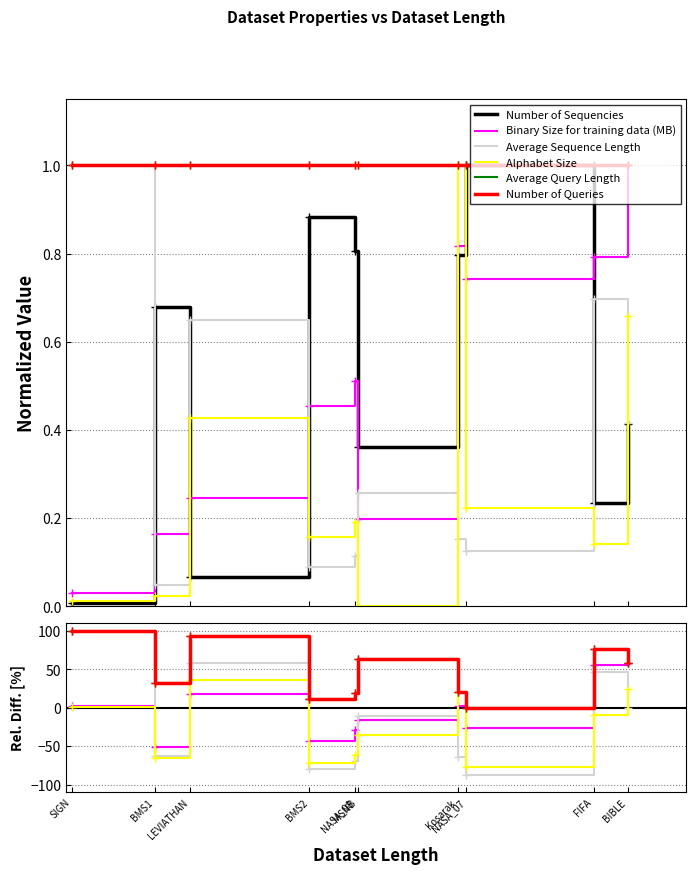

Is the value of Average Sequence Length at NASA_07 greater than the value of Number of Queries at BIBLE?

No